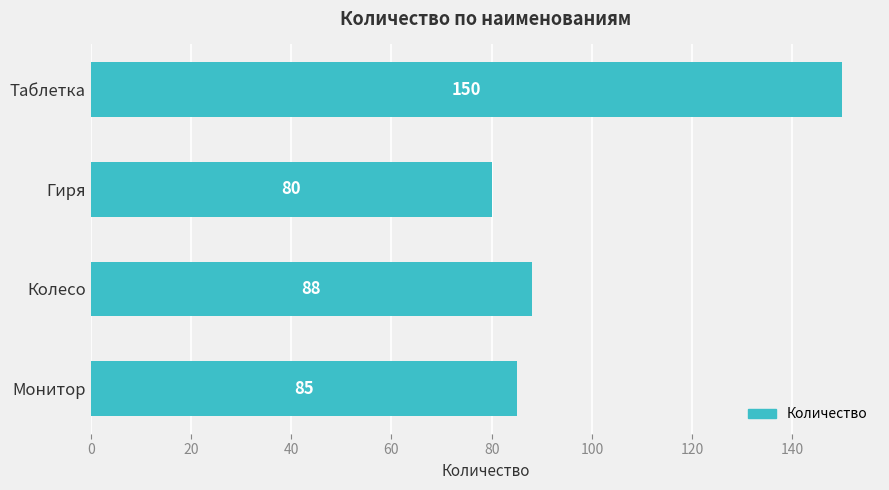

The value at Гиря is 142. True or false?

False